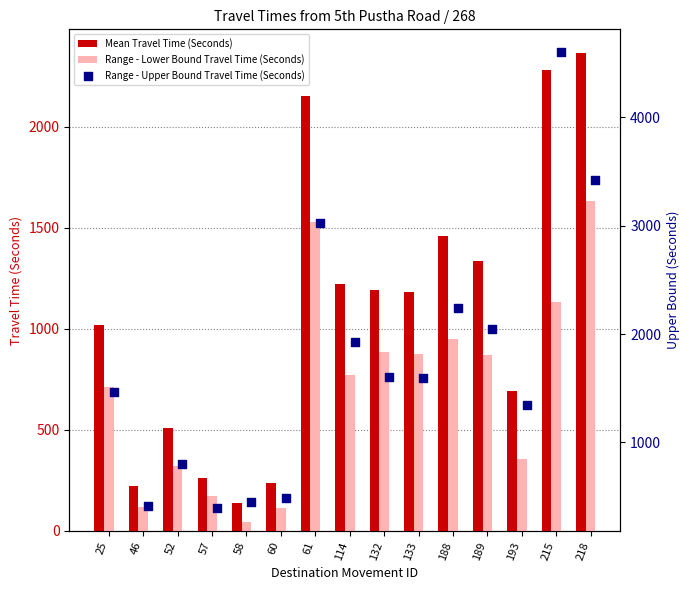

At how many categories does at least one series exceed 1593?

7